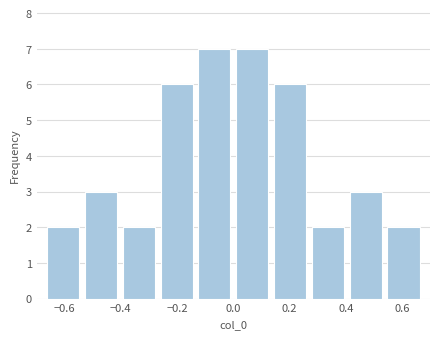

Reading left to right, transcribe this chart: for each bar, give the range it covers on the x-axis and its height. Neither the bar edges nor the heights are printed on the chart, so give them approximately, as read against the axes.

-0.68 to -0.54: 2
-0.54 to -0.40: 3
-0.40 to -0.26: 2
-0.26 to -0.14: 6
-0.14 to 0.00: 7
0.00 to 0.14: 7
0.14 to 0.26: 6
0.26 to 0.40: 2
0.40 to 0.54: 3
0.54 to 0.68: 2